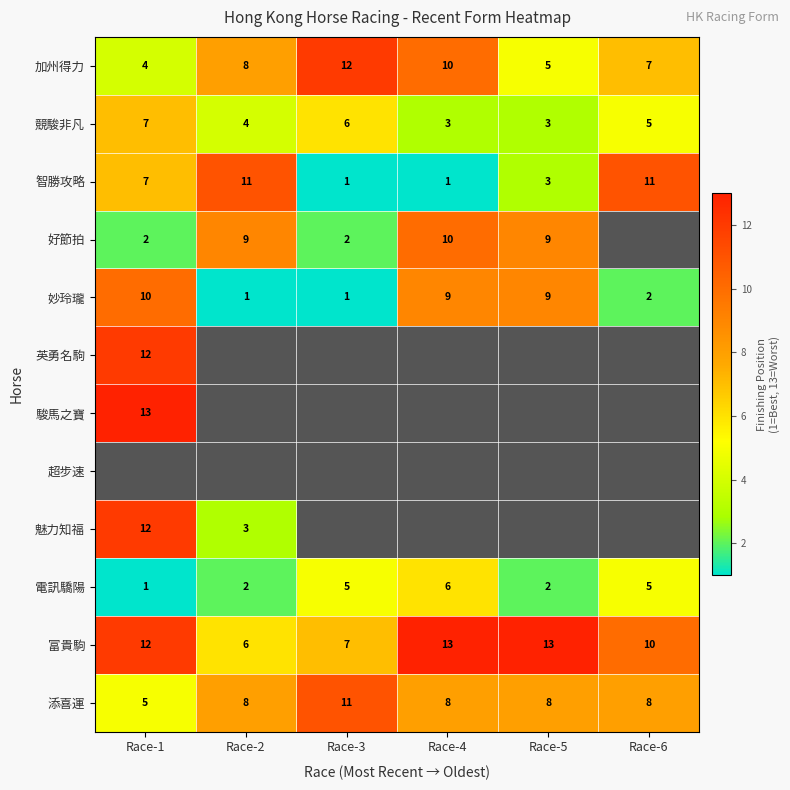

How many 妙玲瓏 values are between 1 and 9?

5